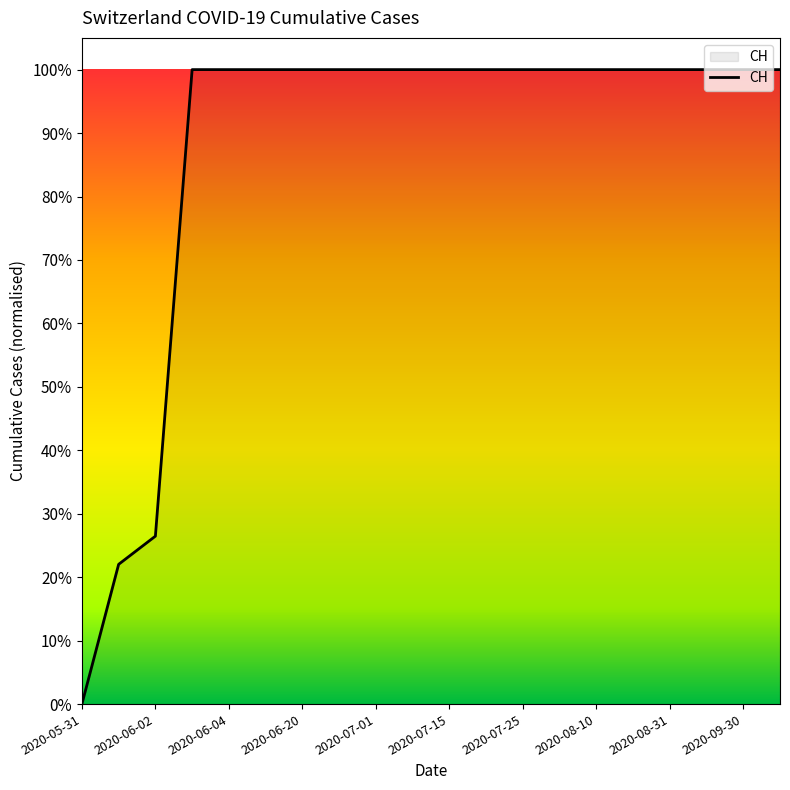

At which label is the value closest to 0?

2020-05-31